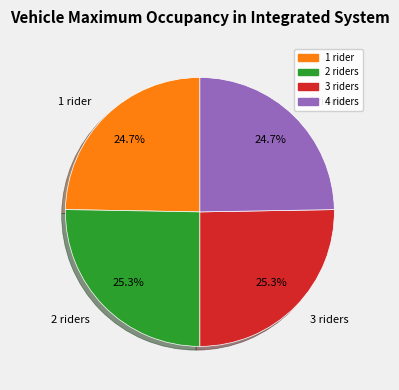

To the nearest percent, what is the difference between the largest and smallest slice percentages?

1%